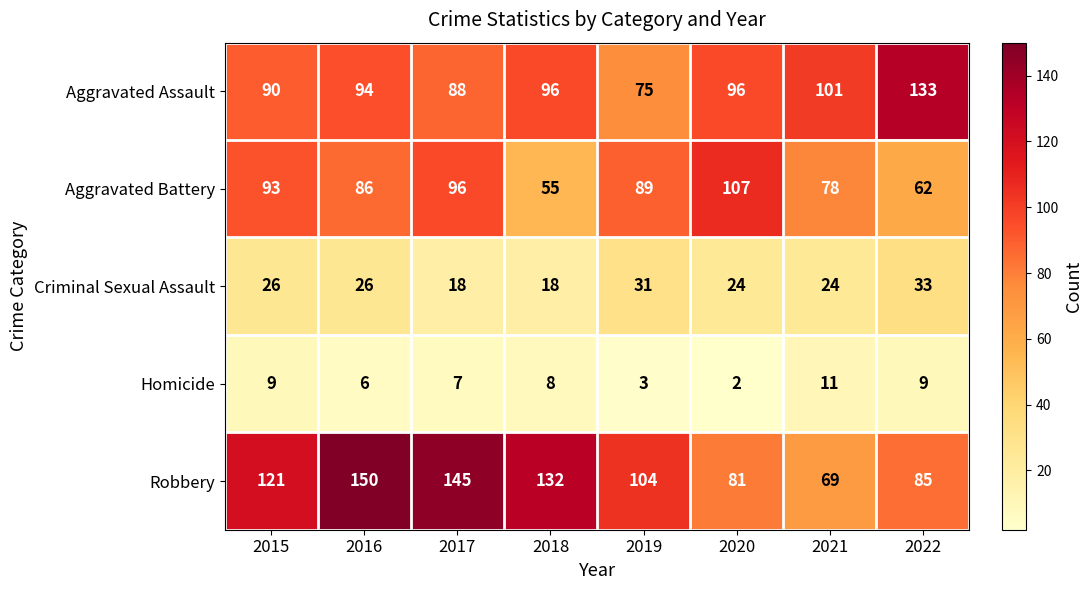

Which series has the widest spread of values?

Robbery